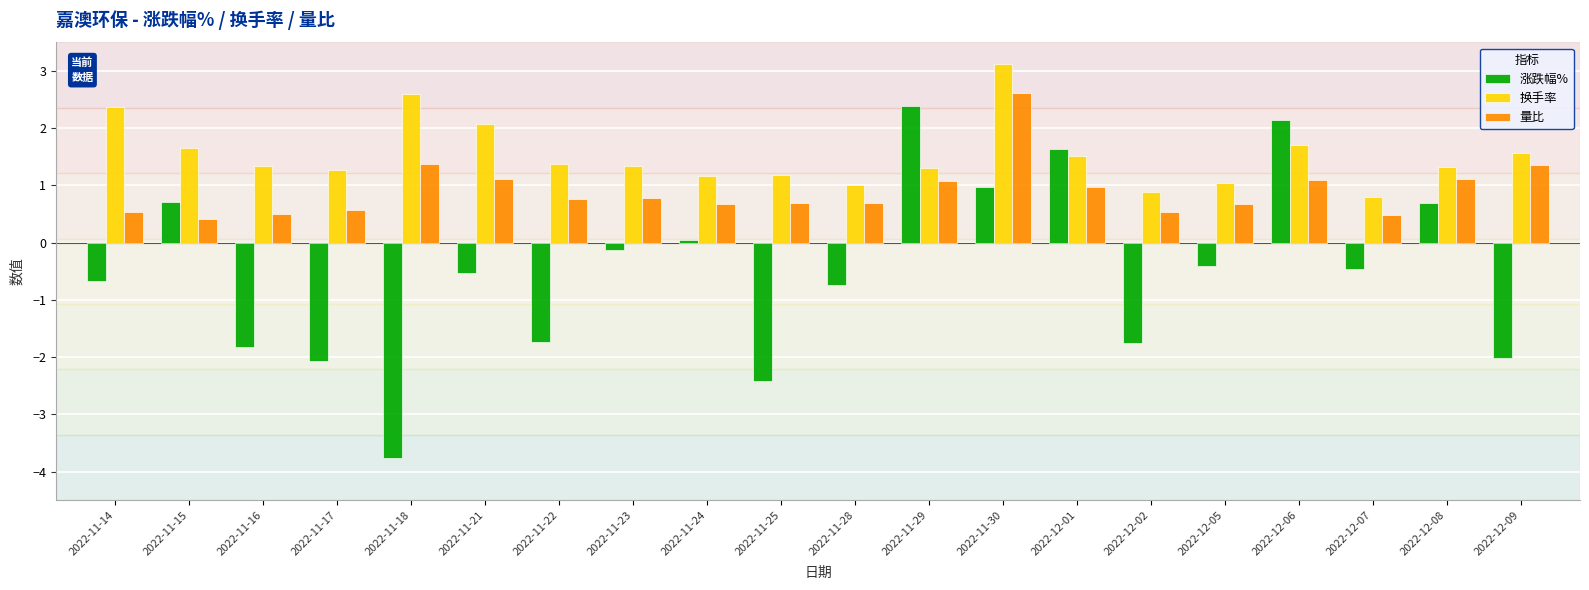

Which series changed the most between 2022-11-15 and 2022-12-07?

涨跌幅%